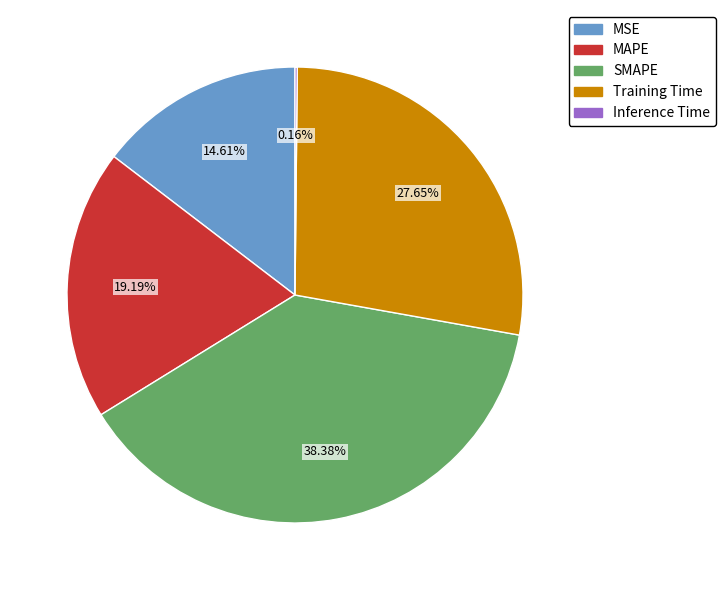

What is the largest slice in the pie chart?

SMAPE